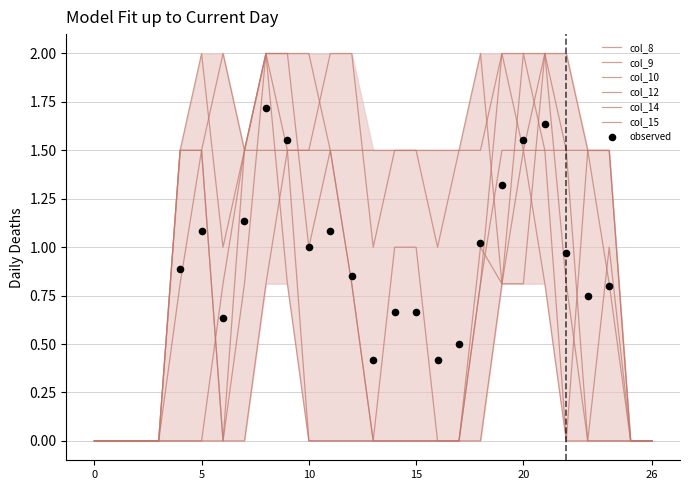

What are all the series names shown in the legend?

col_8, col_9, col_10, col_12, col_14, col_15